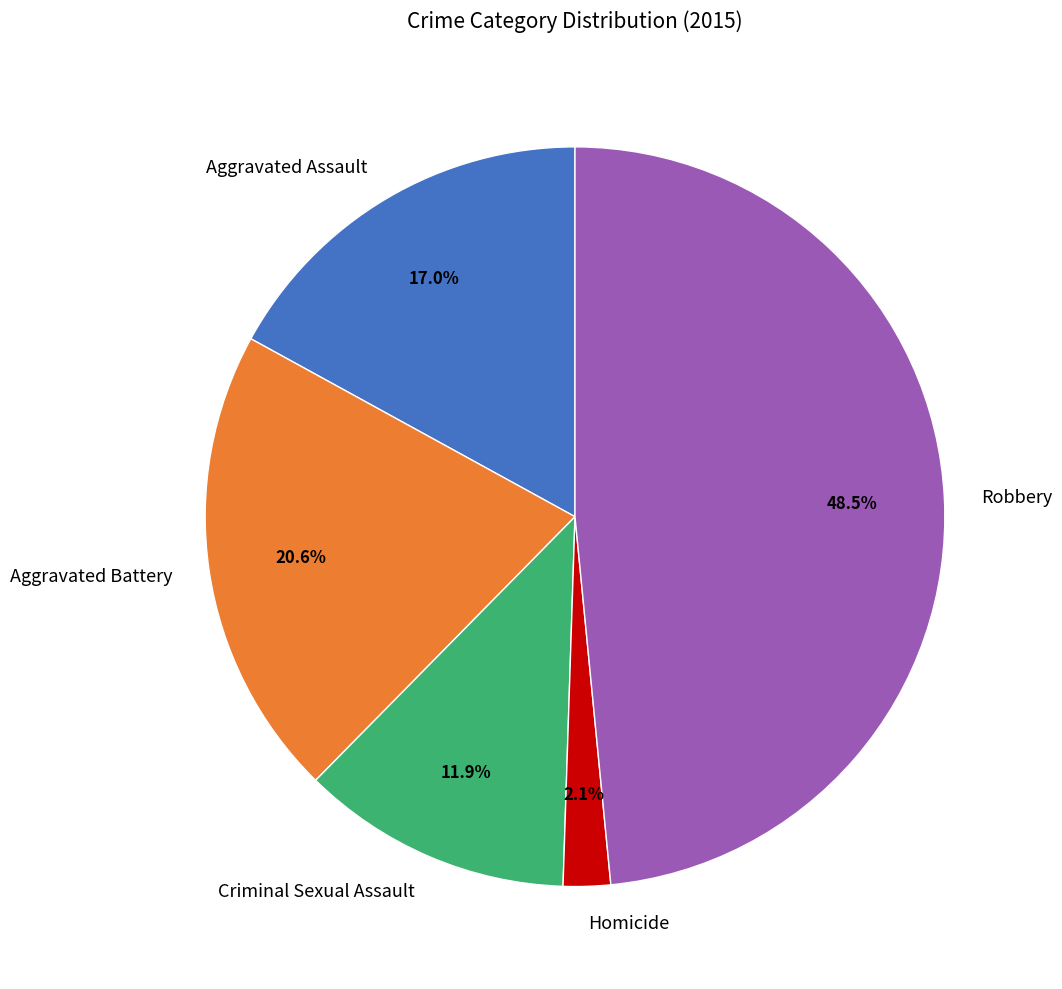

Does Aggravated Battery represent more than half of the total?

No